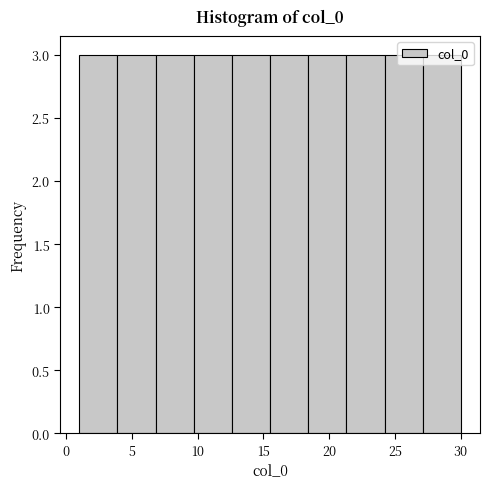

Reading left to right, list every bar in this chart as the range it spans on the x-axis followed by its height. Neither the bar edges nor the heights are printed on the chart, so give them approximately, as read against the axes.

1.0 to 3.9: 3
3.9 to 6.8: 3
6.8 to 9.7: 3
9.7 to 12.6: 3
12.6 to 15.5: 3
15.5 to 18.4: 3
18.4 to 21.3: 3
21.3 to 24.2: 3
24.2 to 27.1: 3
27.1 to 30.0: 3